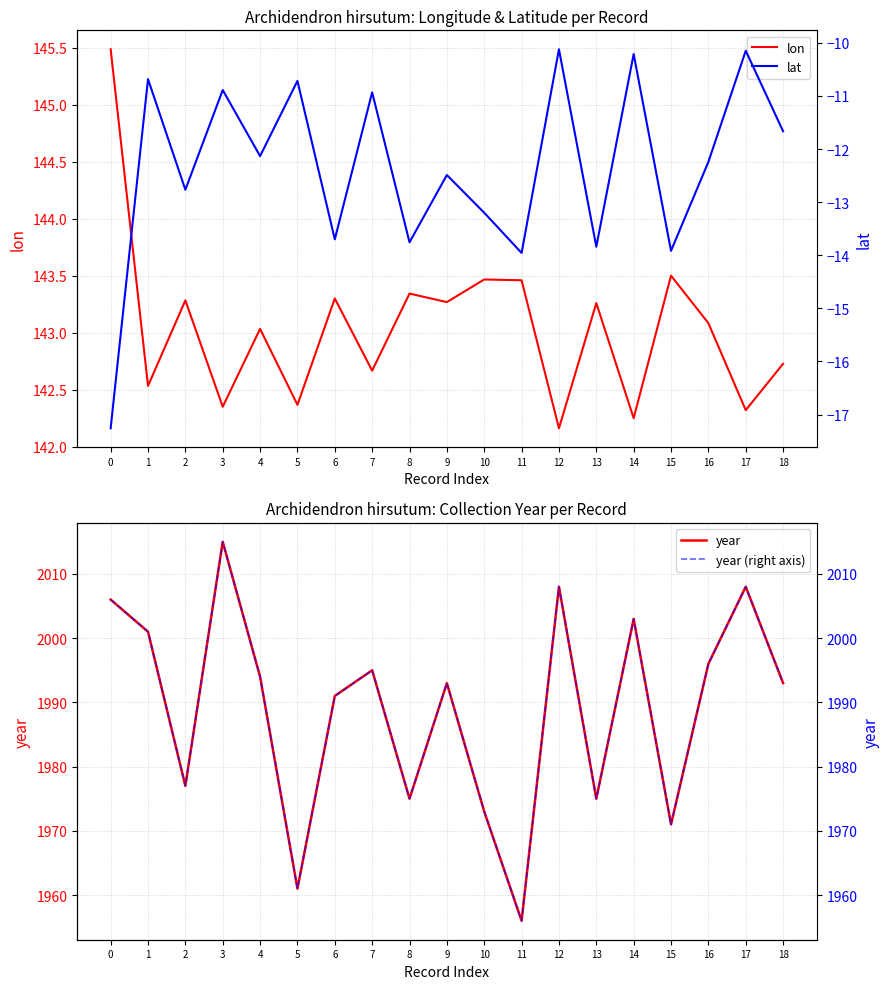

True or false: lat and lon cross at least once.

False